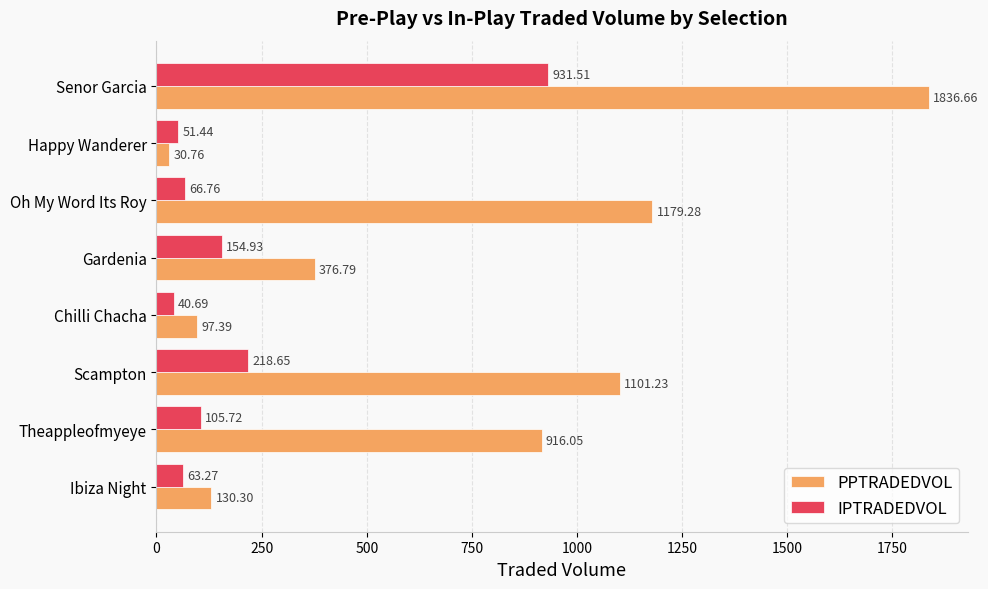

At how many categories does at least one series exceed 1630?

1